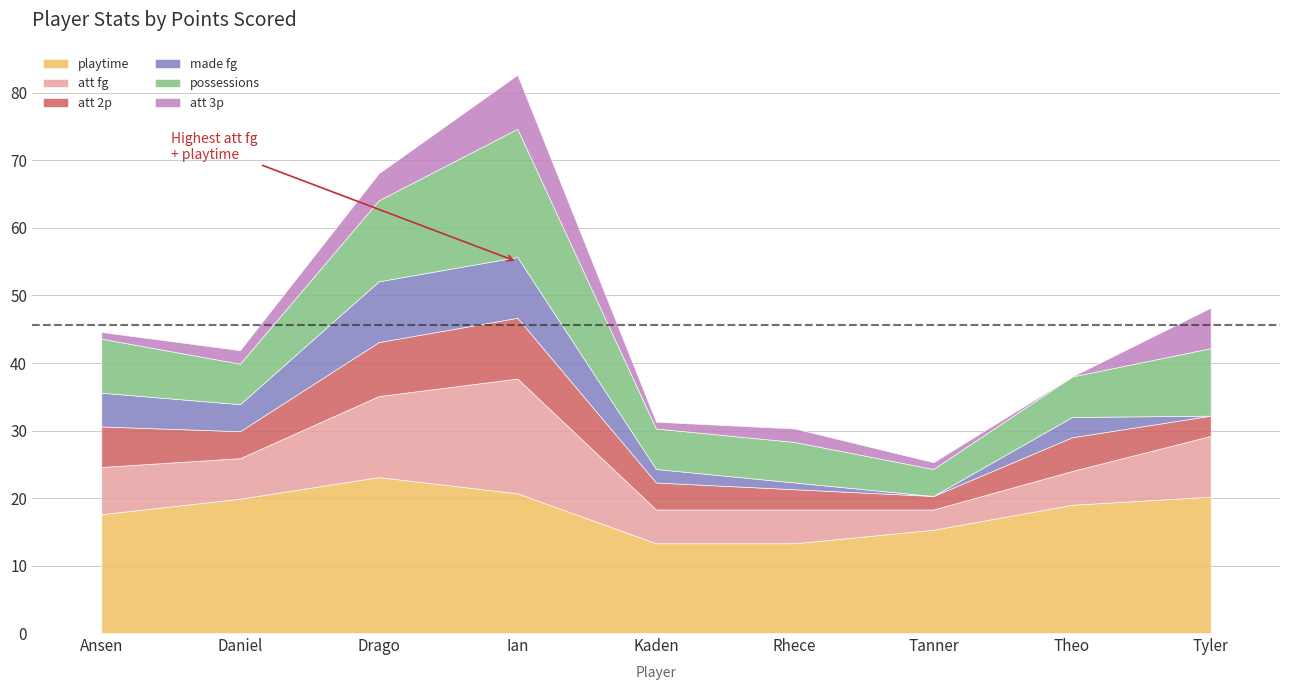

True or false: att 2p has more than 1 points higher than both neighbors.

True